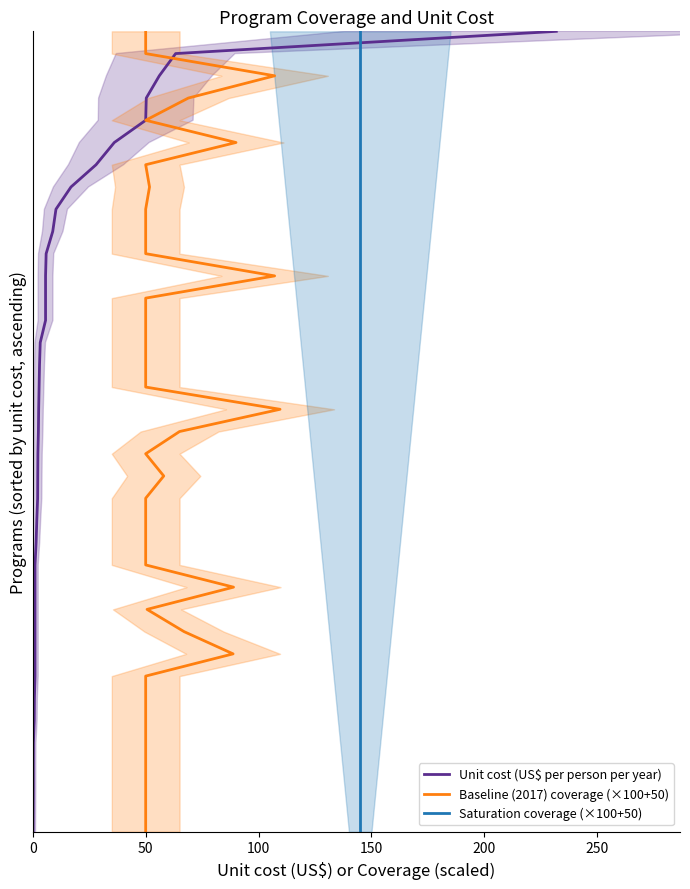

Which series has the widest spread of values?

Unit cost (US$ per person per year)